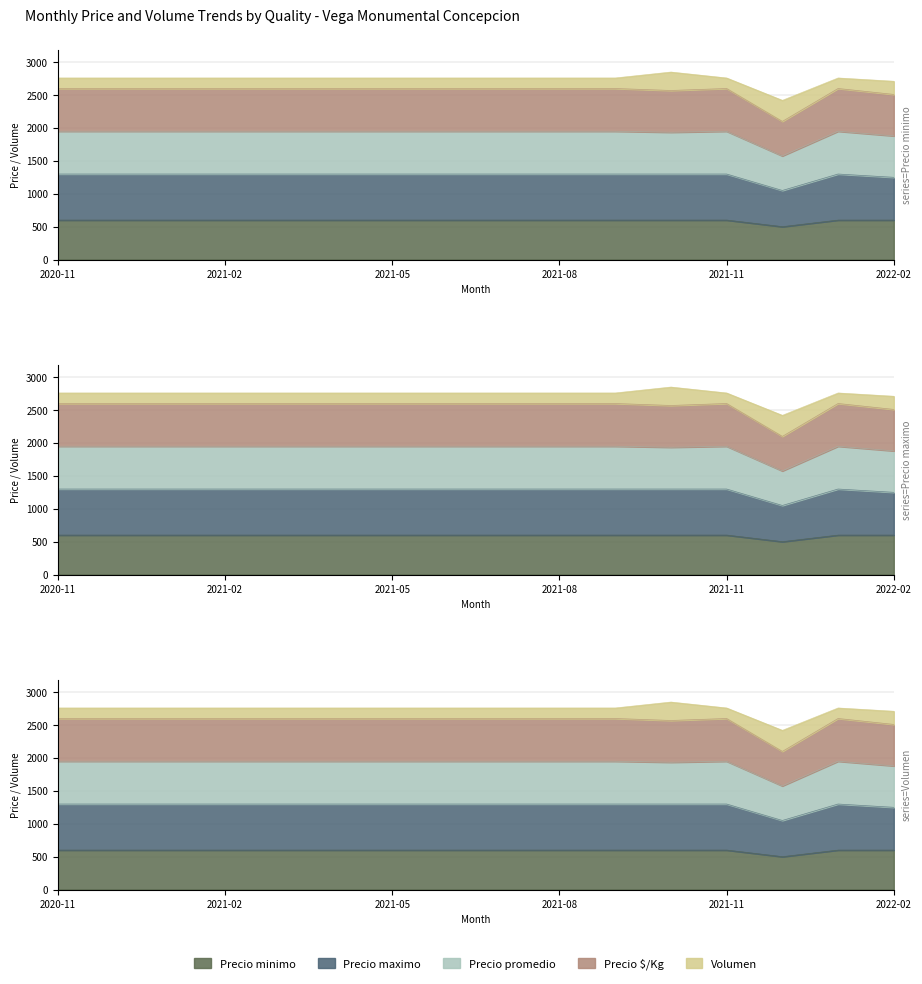

What is the label of the 10th point from the right?

2021-05